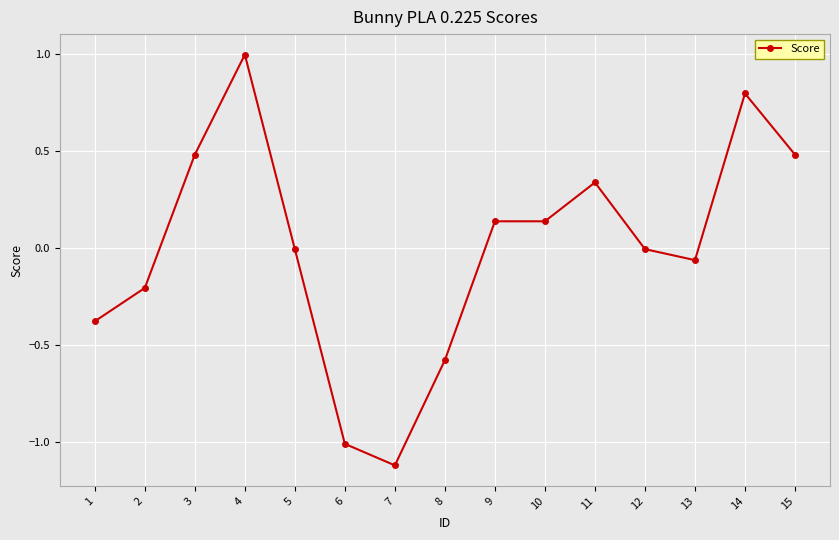

The chart shows a value of -0.0 at 5. True or false?

True